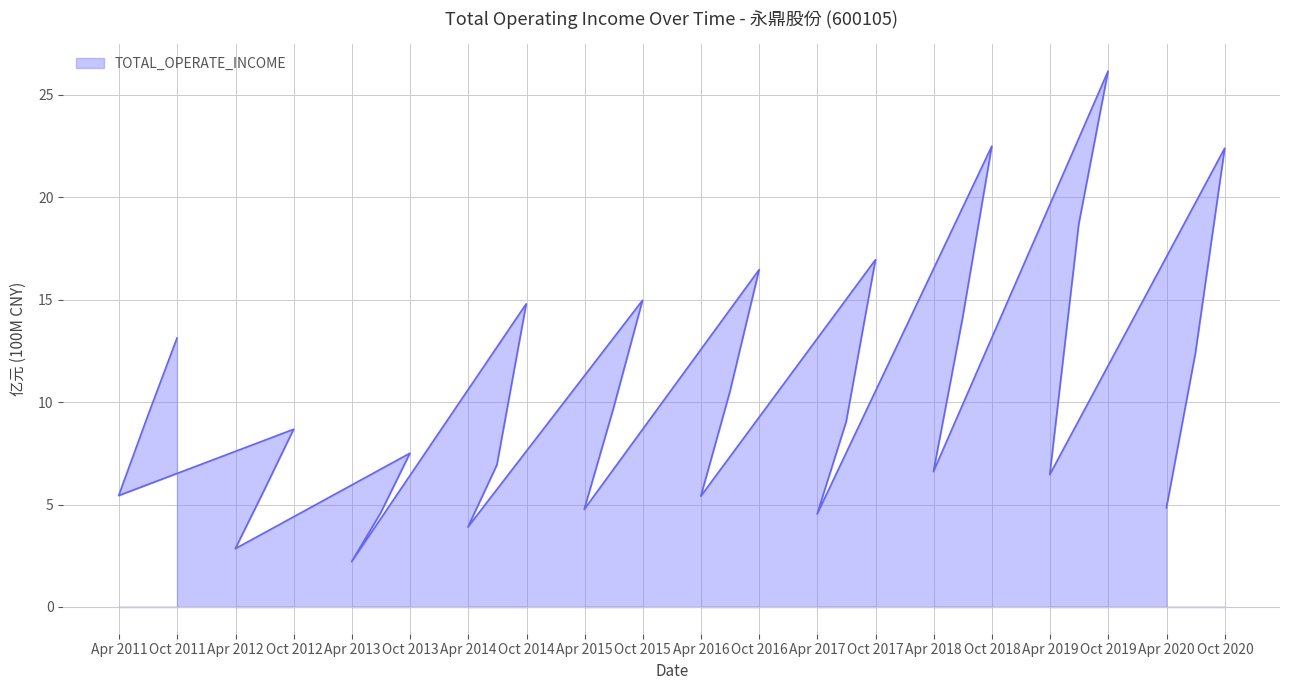

List the labels in order of value, largest first.

2019-09-30, 2018-09-30, 2020-09-30, 2019-06-30, 2017-09-30, 2016-09-30, 2015-09-30, 2014-09-30, 2018-06-30, 2011-09-30, 2020-06-30, 2016-06-30, 2015-06-30, 2011-06-30, 2017-06-30, 2012-09-30, 2013-09-30, 2014-06-30, 2018-03-31, 2019-03-31, 2012-06-30, 2011-03-31, 2016-03-31, 2020-03-31, 2015-03-31, 2013-06-30, 2017-03-31, 2014-03-31, 2012-03-31, 2013-03-31